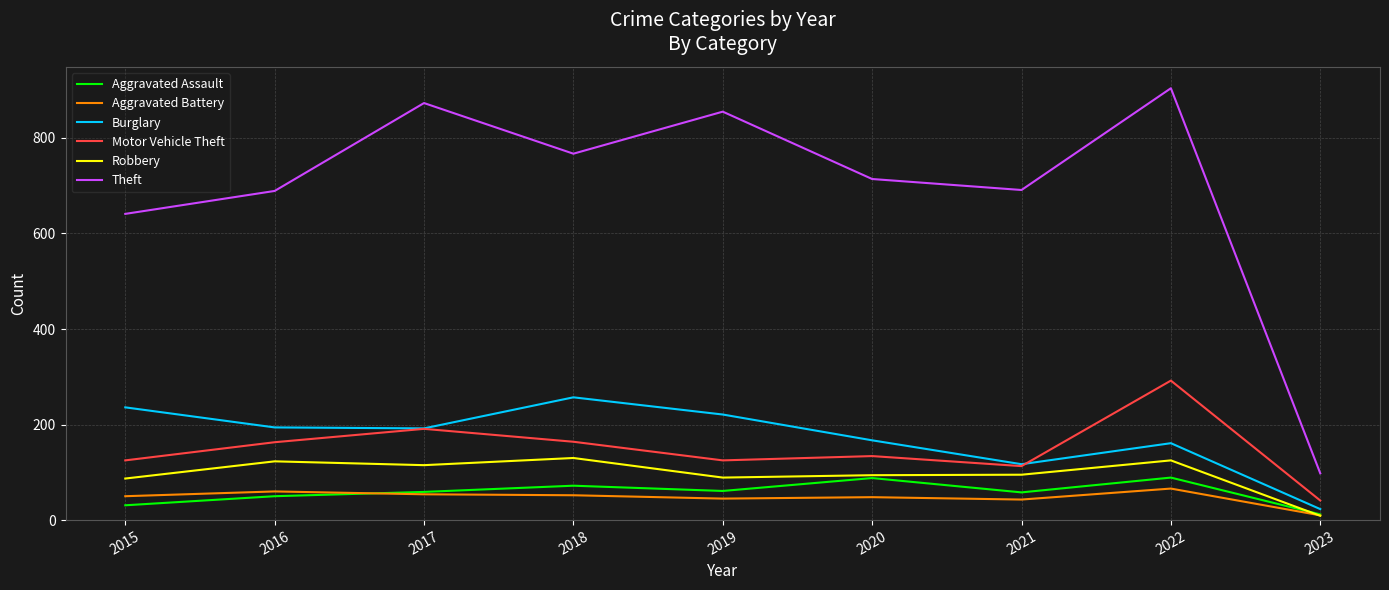

The Aggravated Battery series shows 10 at 2023. True or false?

True